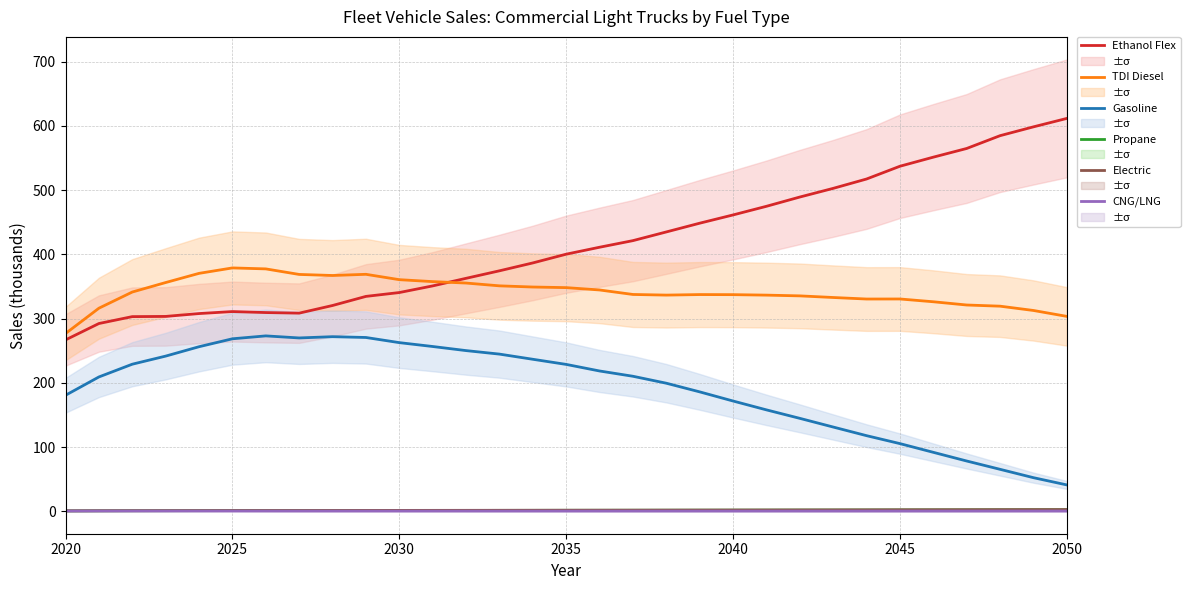

True or false: Propane and Ethanol Flex cross at least once.

False